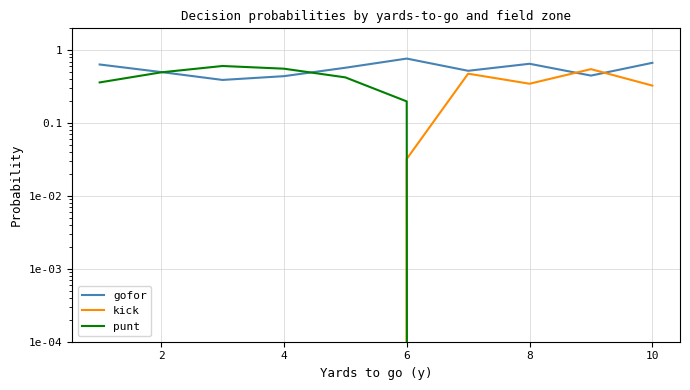

True or false: punt has more than 2 interior local peaks.

False